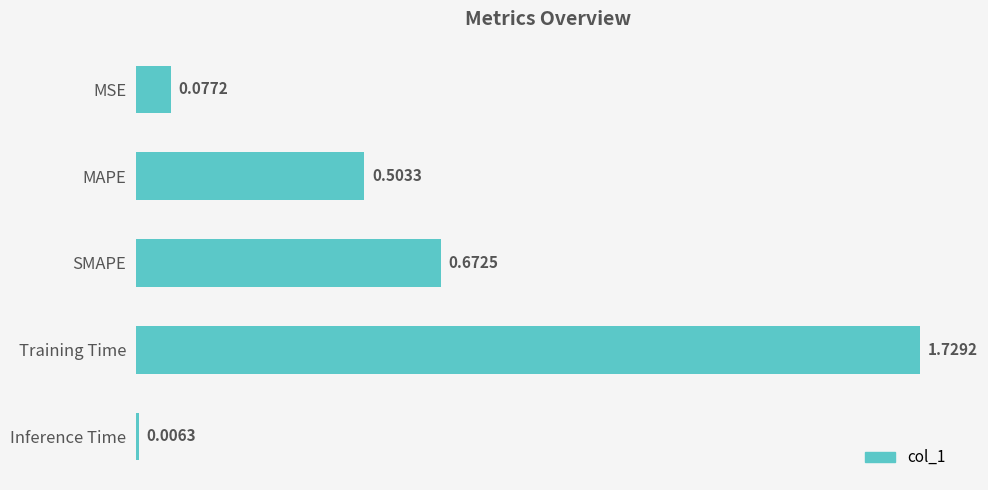

Which category has the highest value across all series?

Training Time